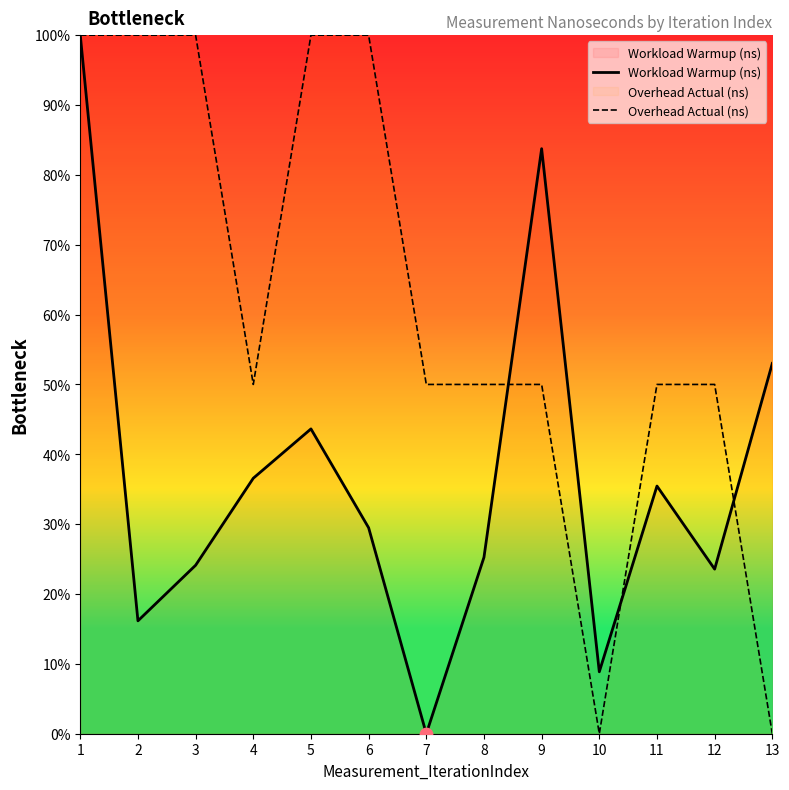

What is the total value across all series at 2?

116.2